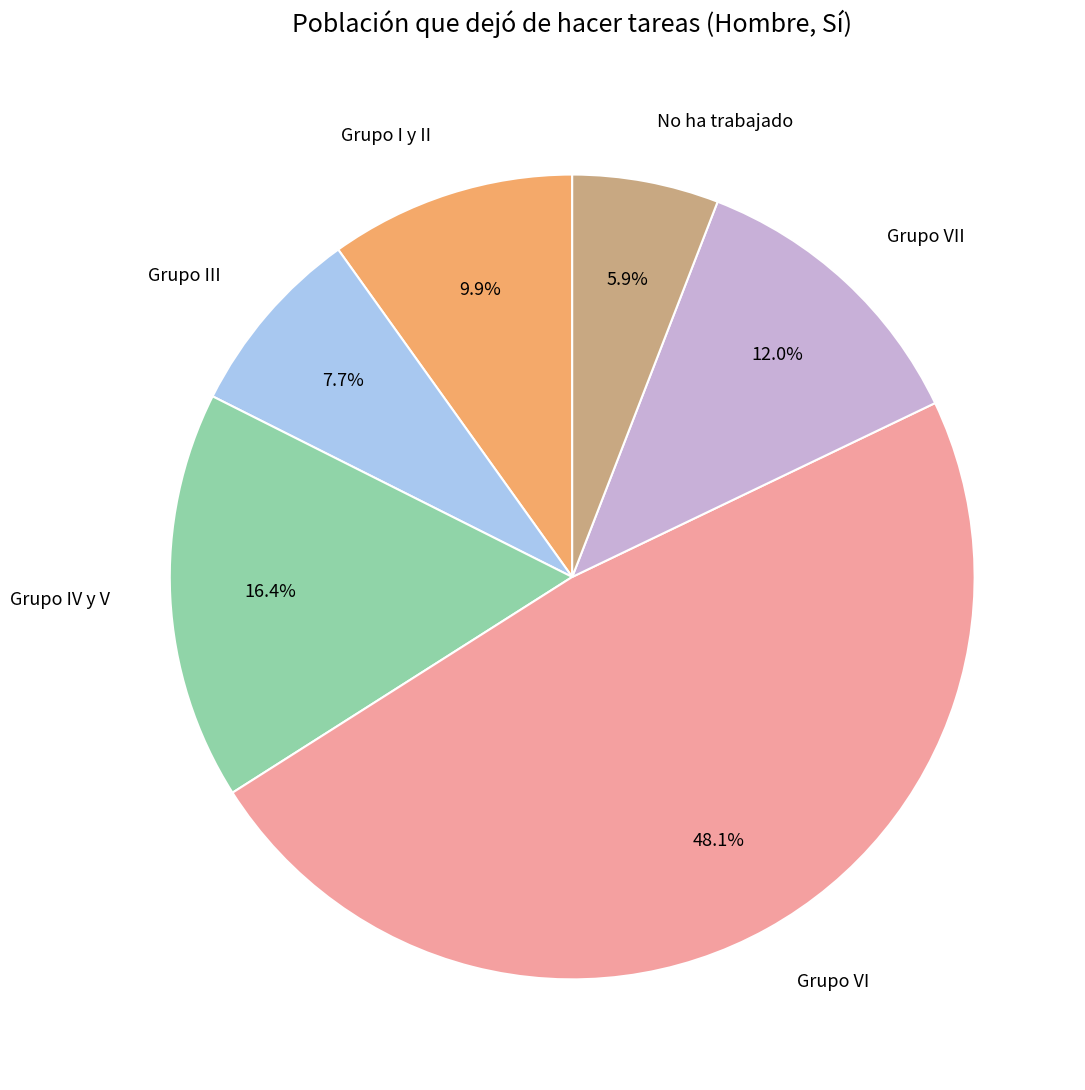

Is there any slice that represents more than half of the pie?

No